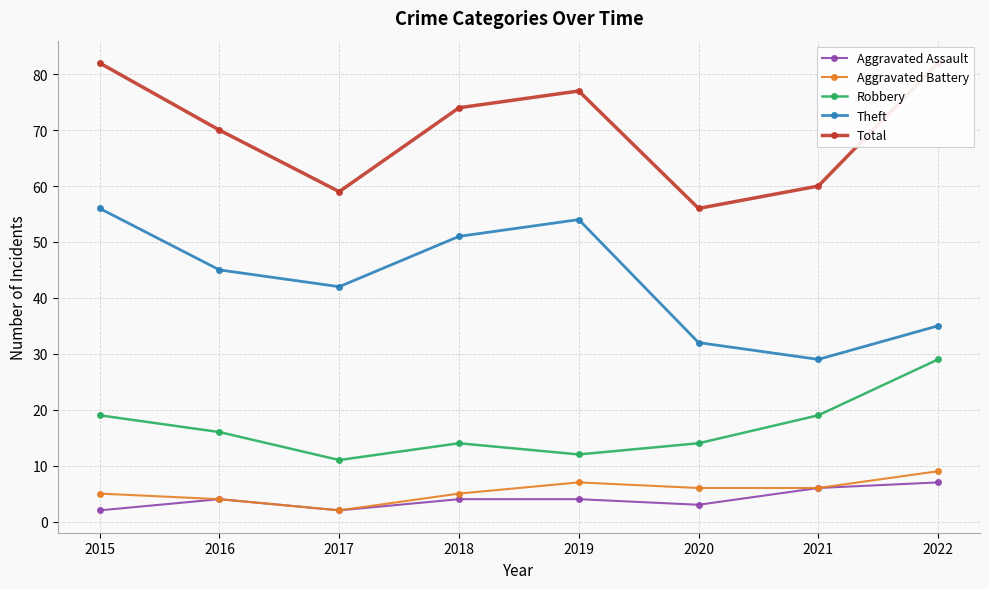

Read the Aggravated Assault value at 2022.

7